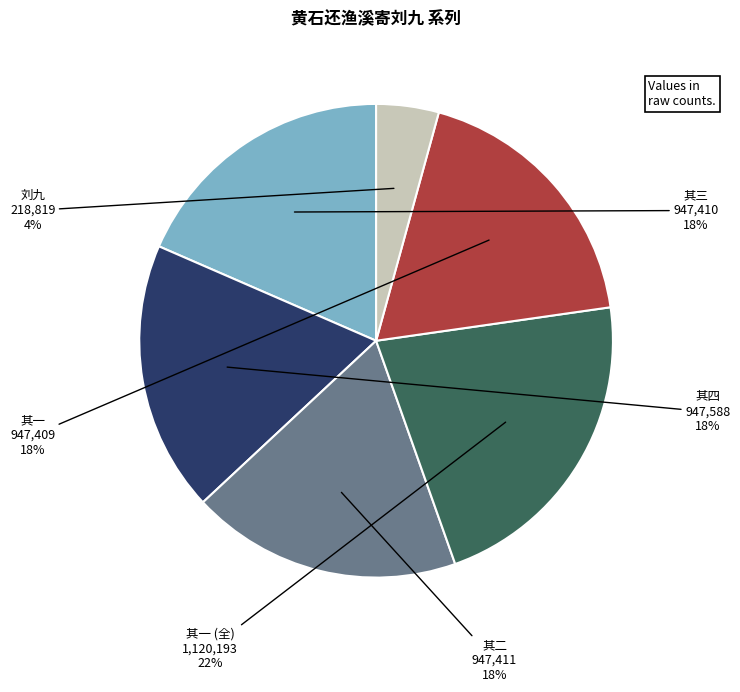

Does any single category account for the majority?

No